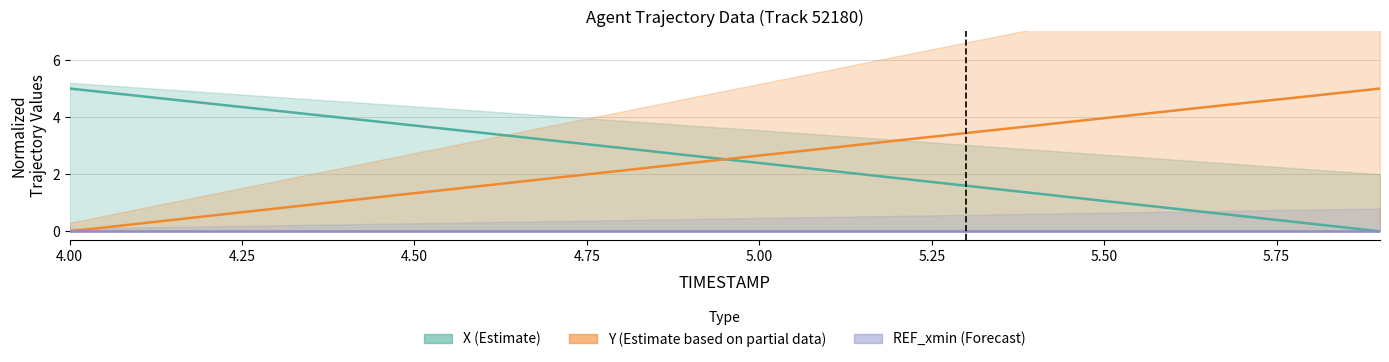

Which series changed the most between 5.6 and 5.9?

X